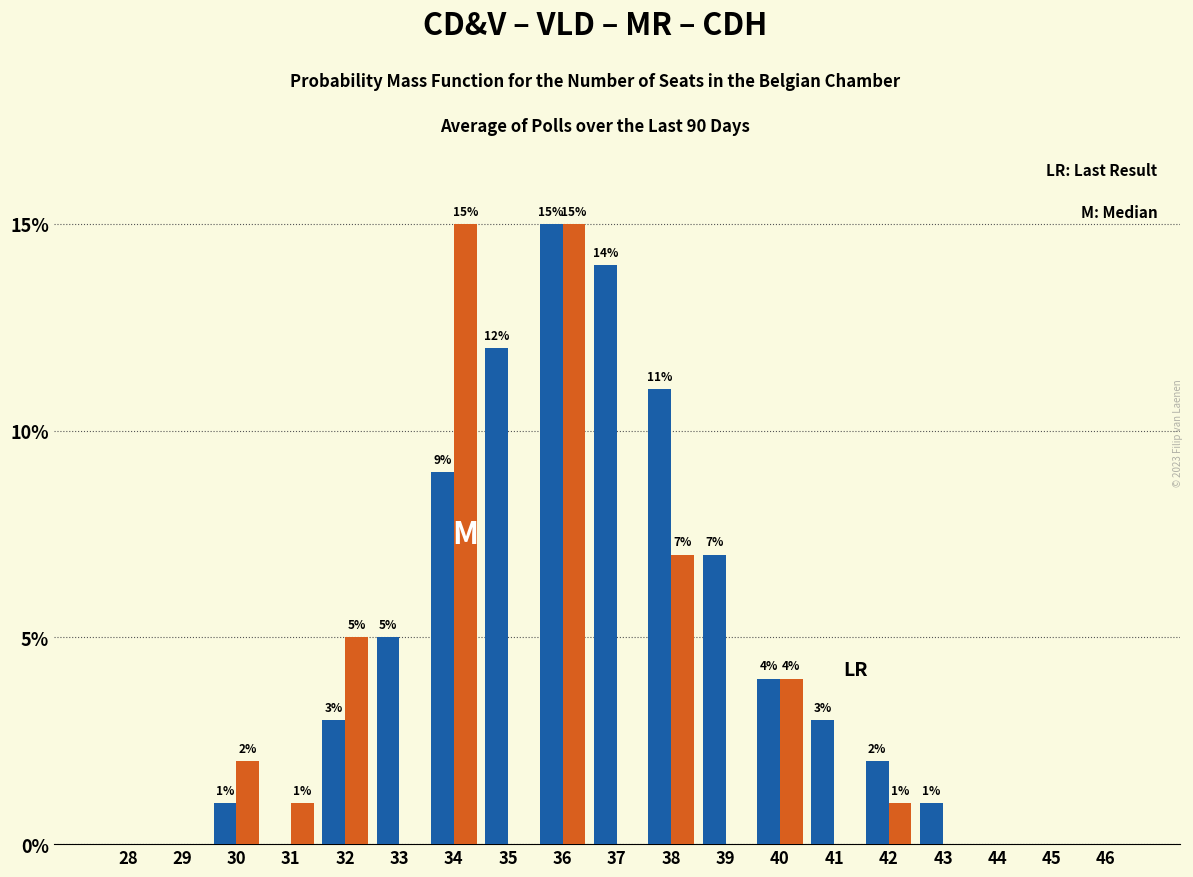

What is the maximum value shown in the chart?

15